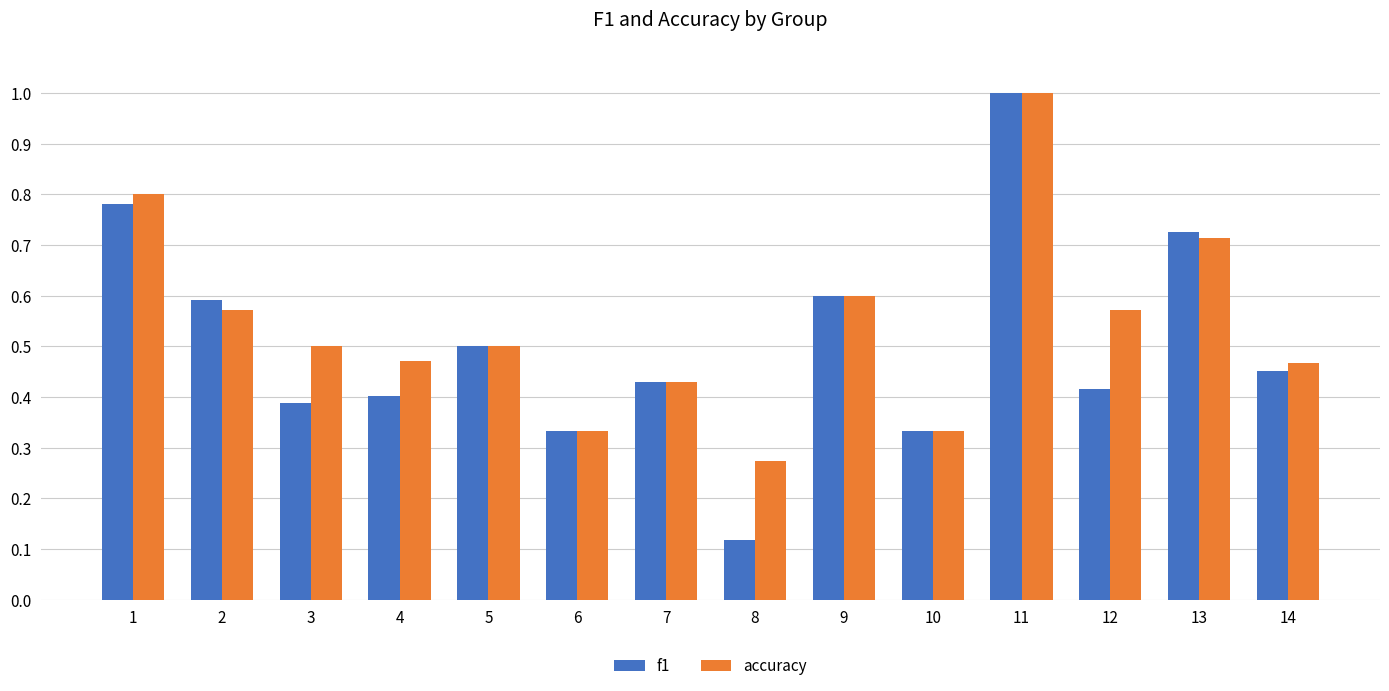

Between 8 and 11, which series saw the biggest shift?

f1